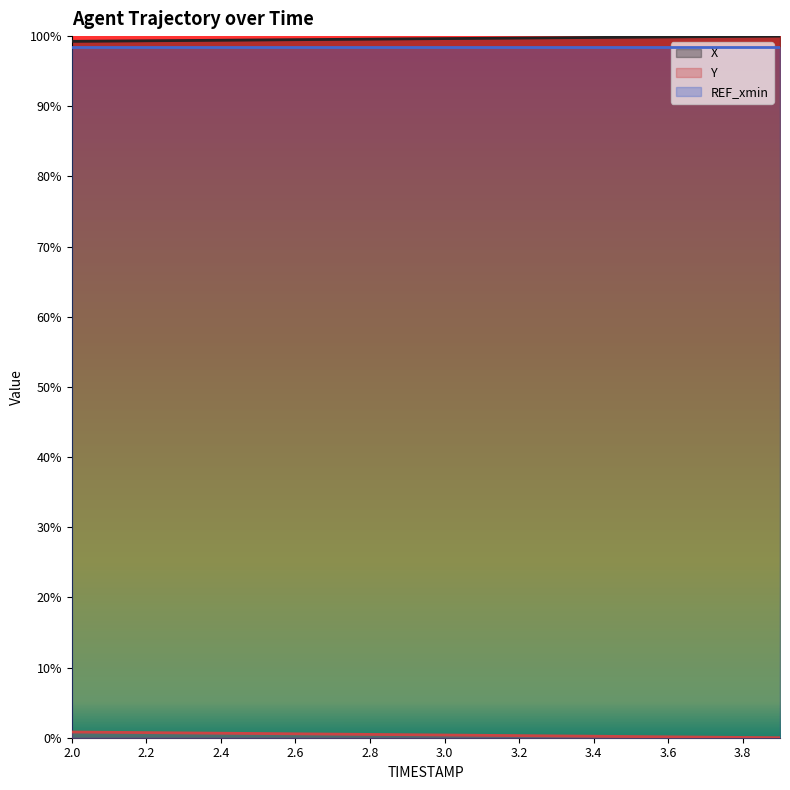

True or false: Y and X cross at least once.

False